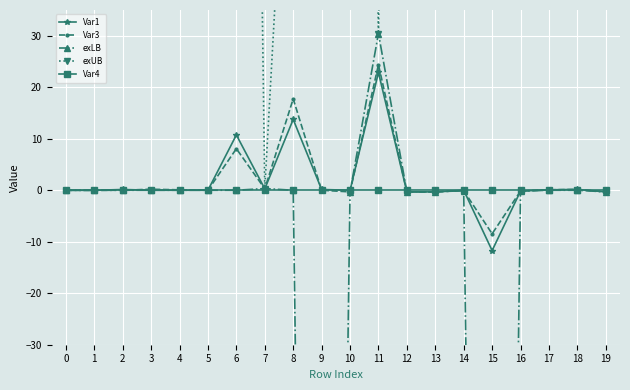

What is the total value across all series at 19?

399.0